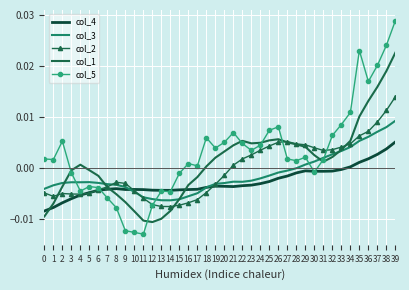

Is the value of col_4 at 5 greater than the value of col_1 at 21?

No